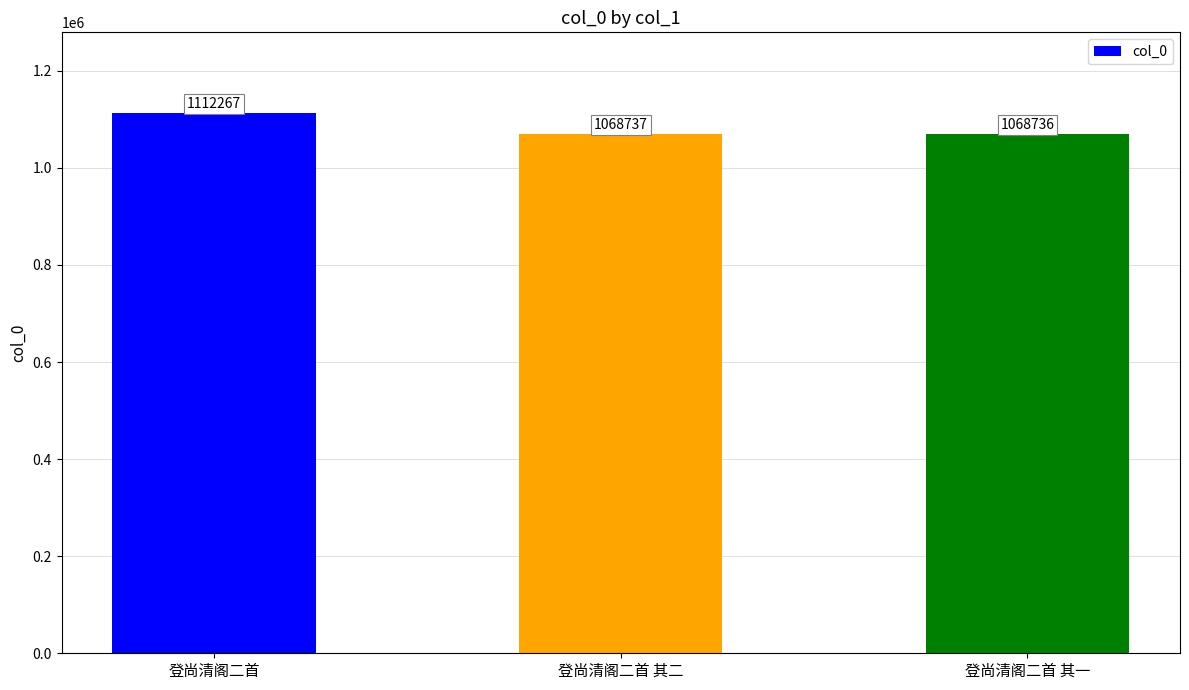

What is the maximum value shown in the chart?

1112267